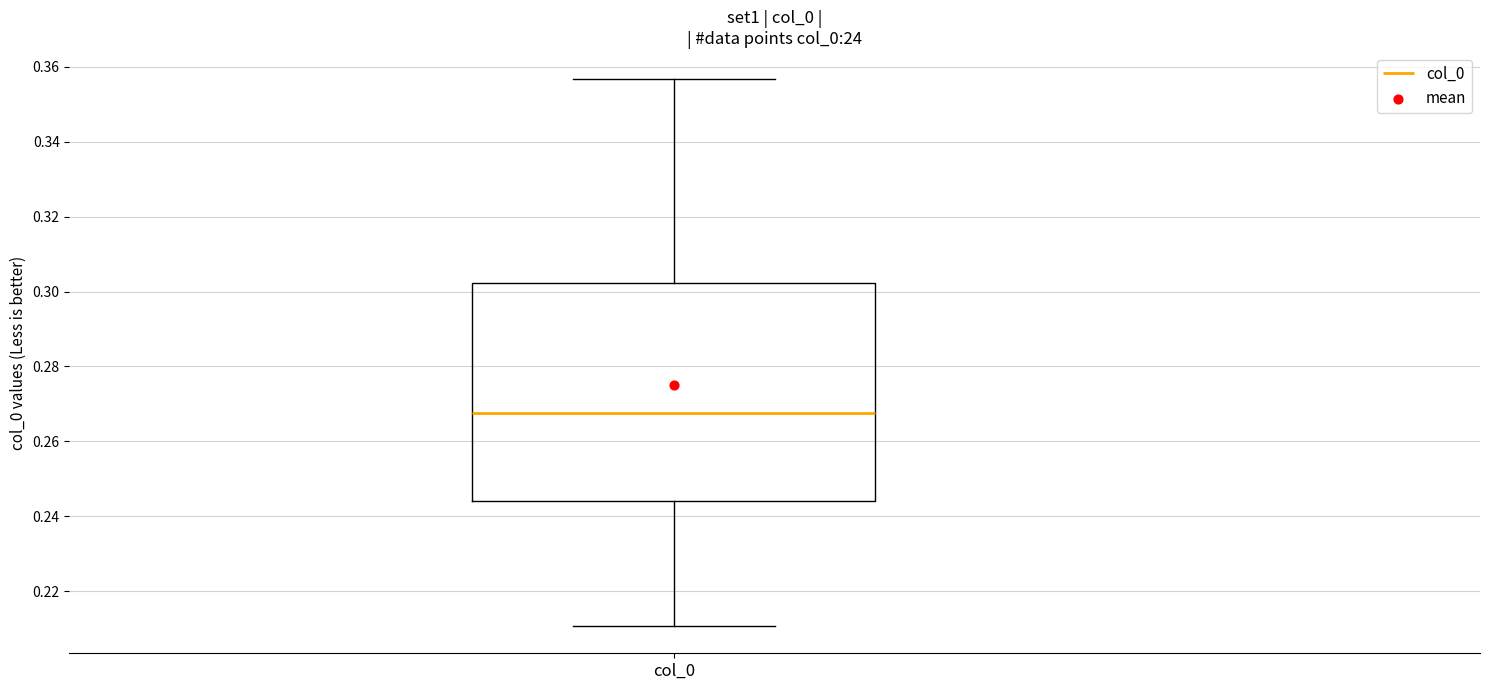

Transcribe this box plot: give where the median line is, the range the box spans, and where the two whiskers end, as read against the y-axis. The values are not printed on the chart, so give them approximately, as read against the axis.

median 0.268, box 0.244 to 0.302, whiskers 0.210 to 0.356